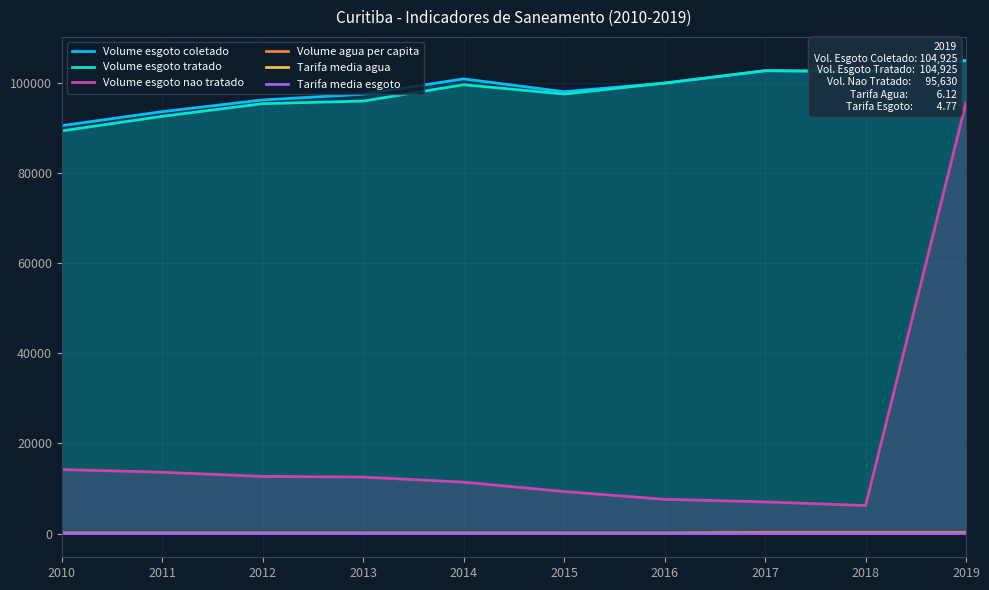

True or false: Volume esgoto tratado and Volume agua per capita intersect in this chart.

False